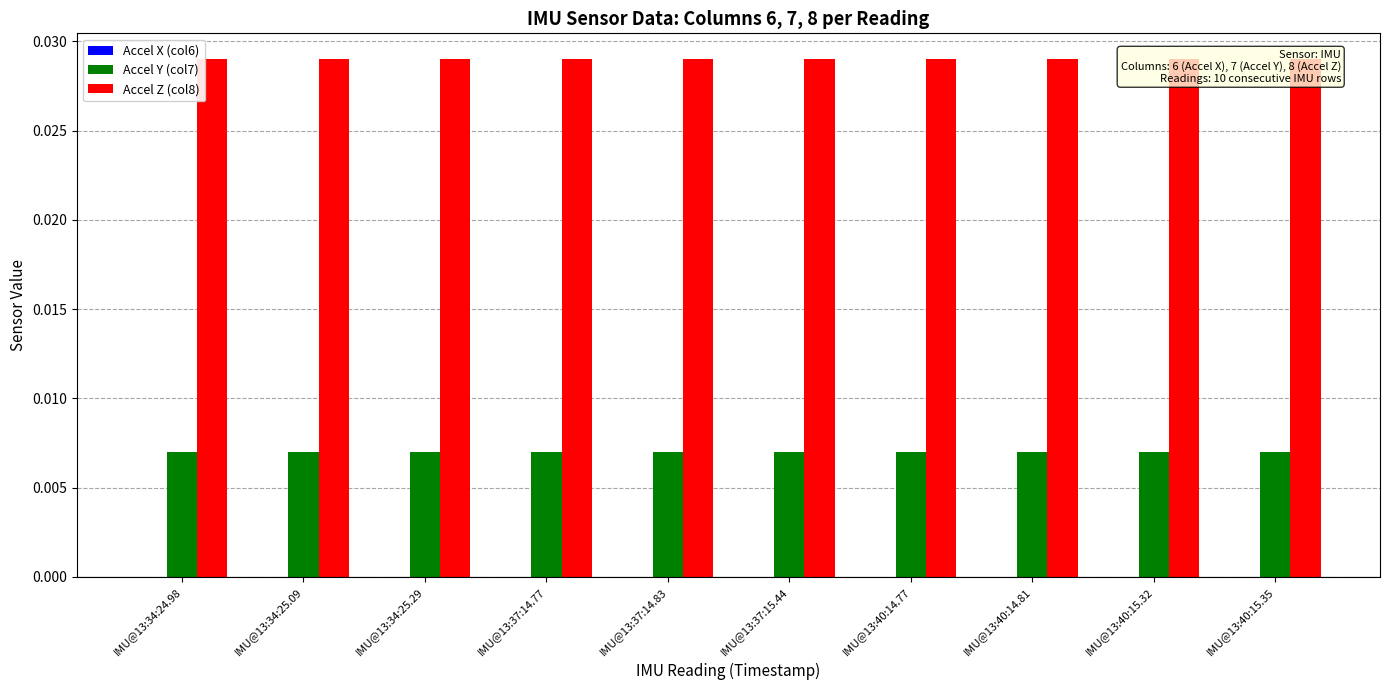

What is the label of the 1st bar from the left?

IMU@13:34:24.98